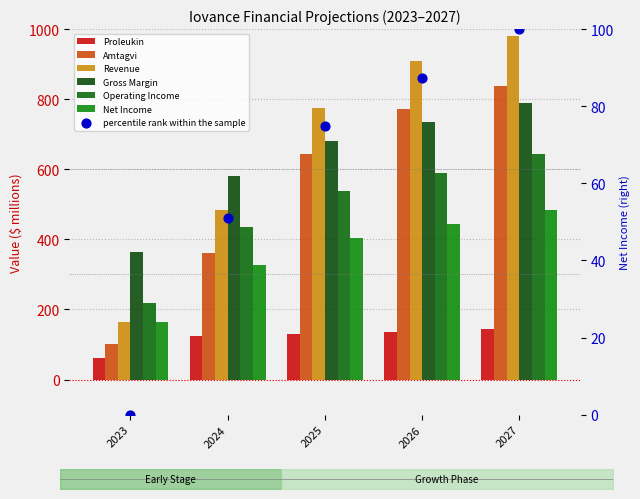

Which series reaches the maximum Y coordinate?

Revenue